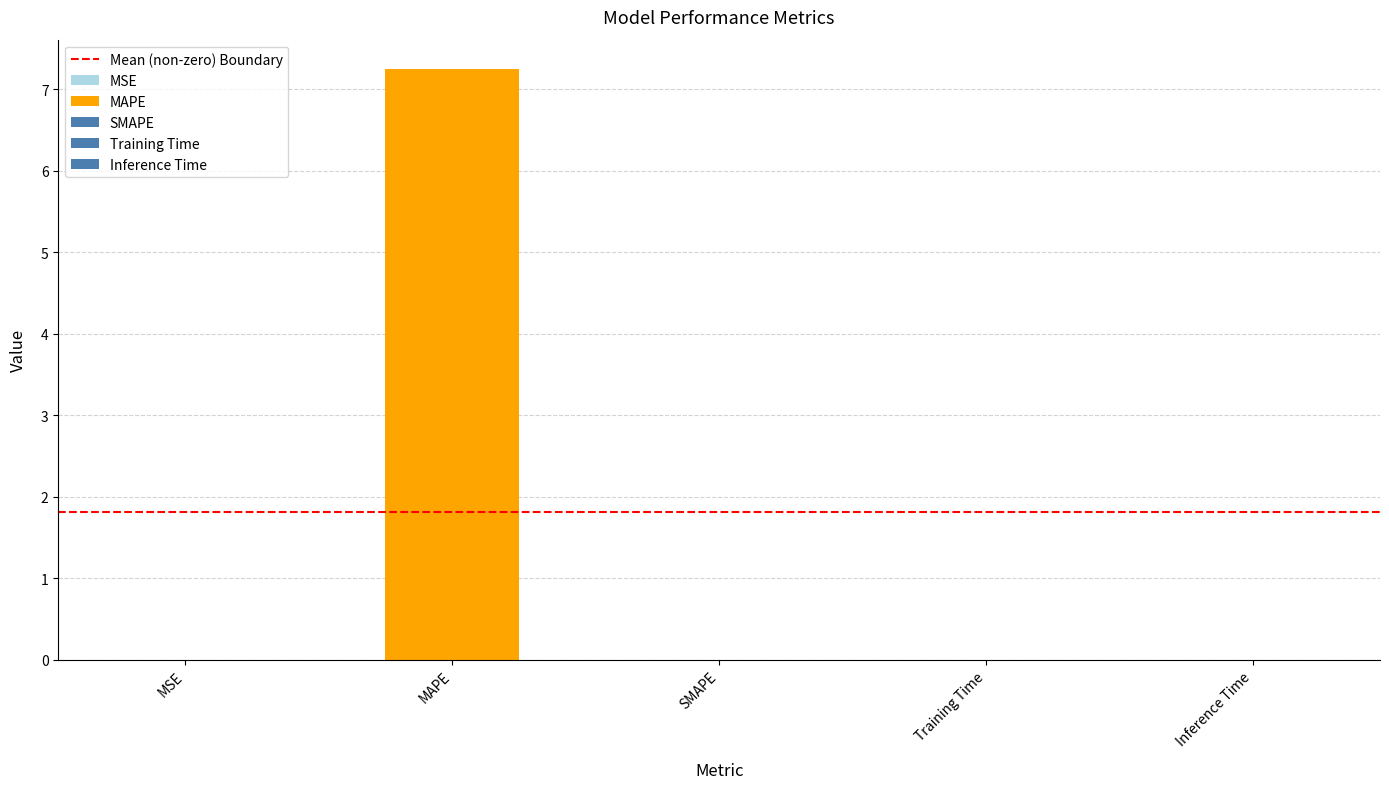

What is the difference between the maximum and minimum values?

7.2